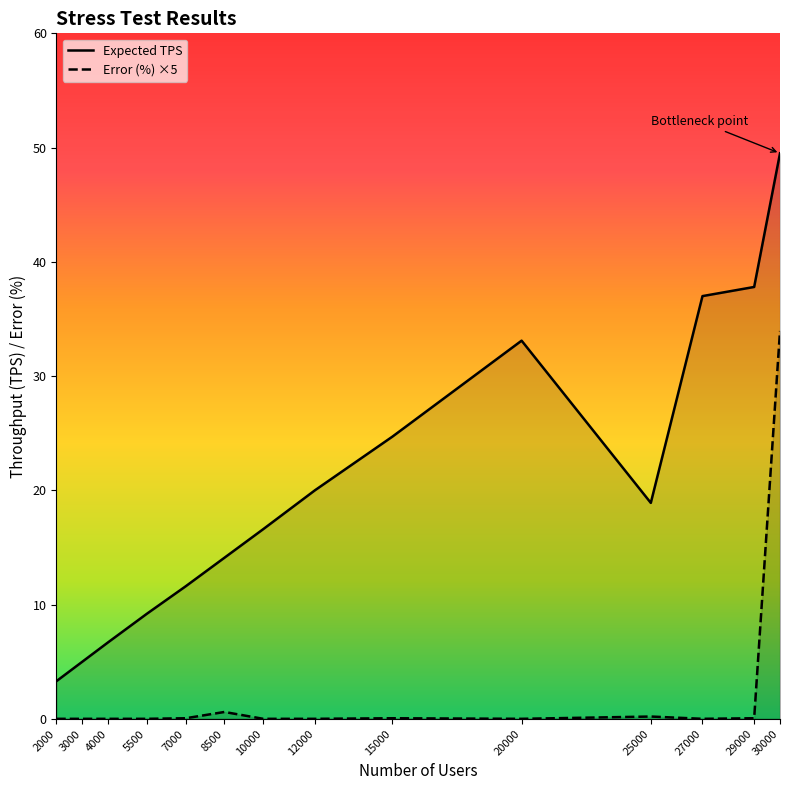

What are all the series names shown in the legend?

Expected TPS, Error (%) ×5